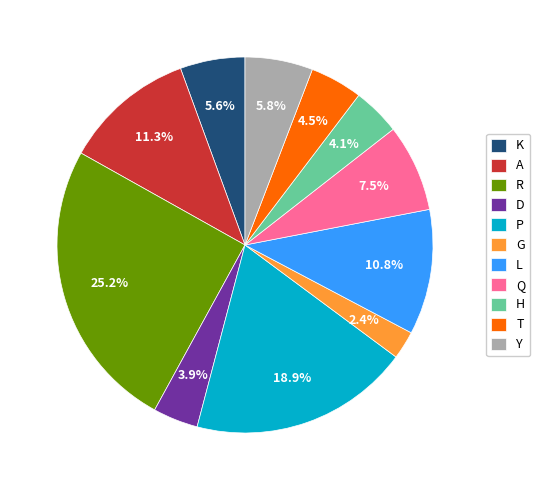

How many slices are in this pie chart?

11